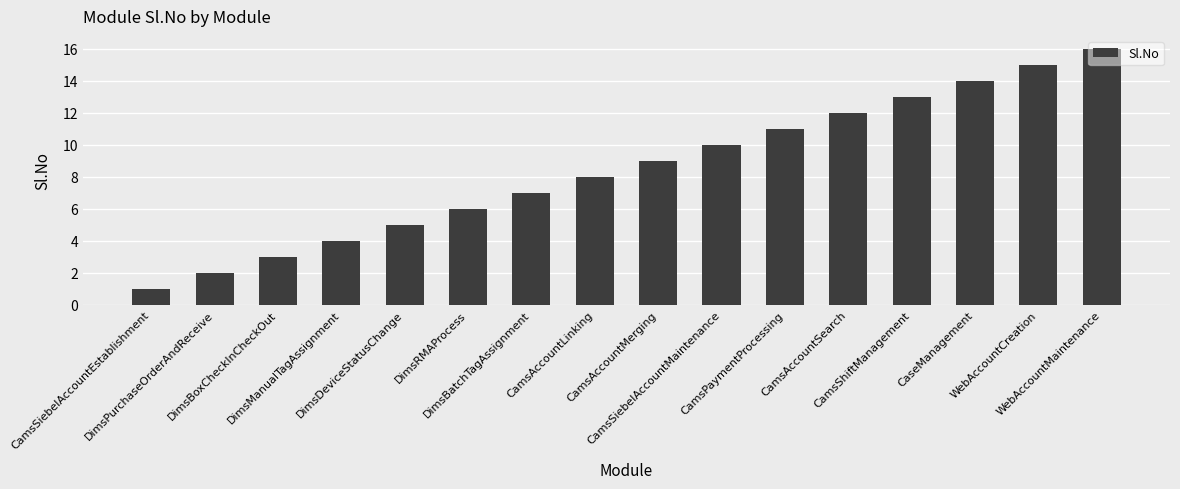

The chart shows a value of 4 at DimsManualTagAssignment. True or false?

True